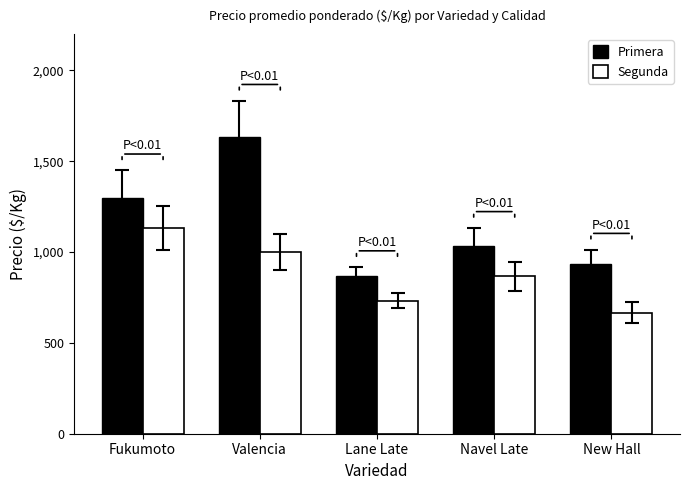

Which series has the widest spread of values?

Primera